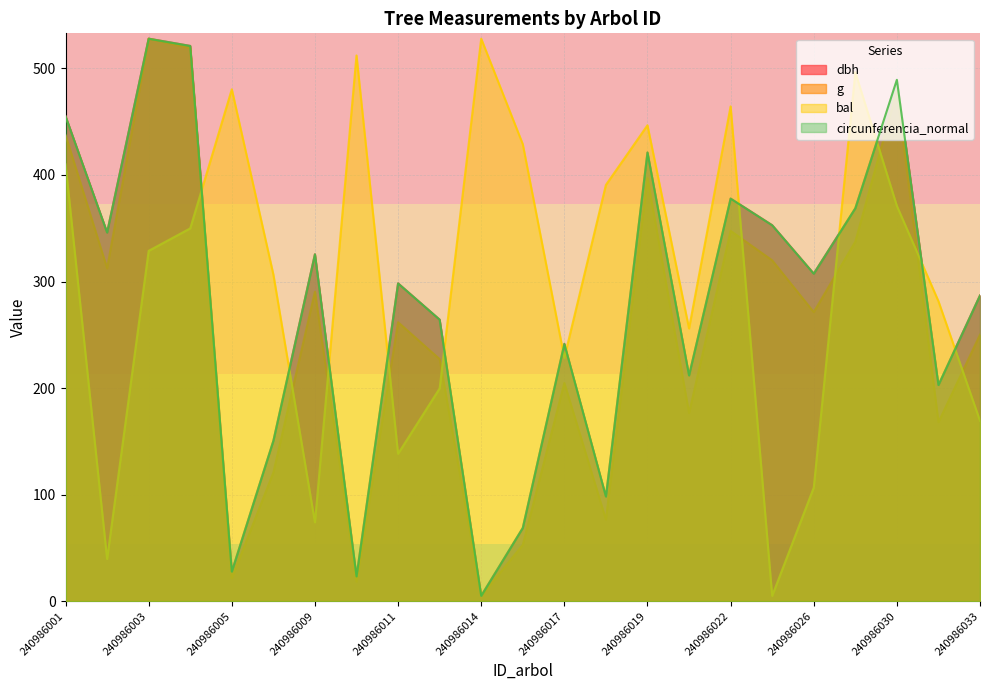

Is it true that dbh equals 5.0 at 240986014?

True